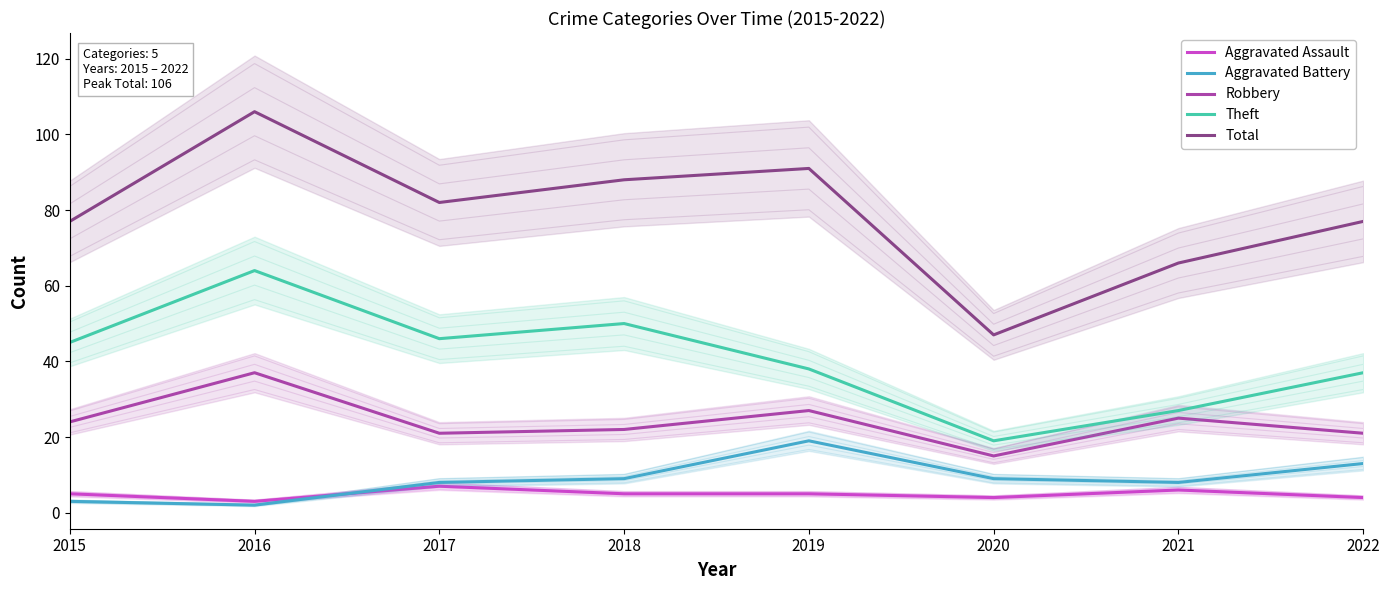

Reading left to right, list all the values displayed in this chart.

Aggravated Assault: 2015=5	2016=3	2017=7	2018=5	2019=5	2020=4	2021=6	2022=4
Aggravated Battery: 2015=3	2016=2	2017=8	2018=9	2019=19	2020=9	2021=8	2022=13
Robbery: 2015=24	2016=37	2017=21	2018=22	2019=27	2020=15	2021=25	2022=21
Theft: 2015=45	2016=64	2017=46	2018=50	2019=38	2020=19	2021=27	2022=37
Total: 2015=77	2016=106	2017=82	2018=88	2019=91	2020=47	2021=66	2022=77